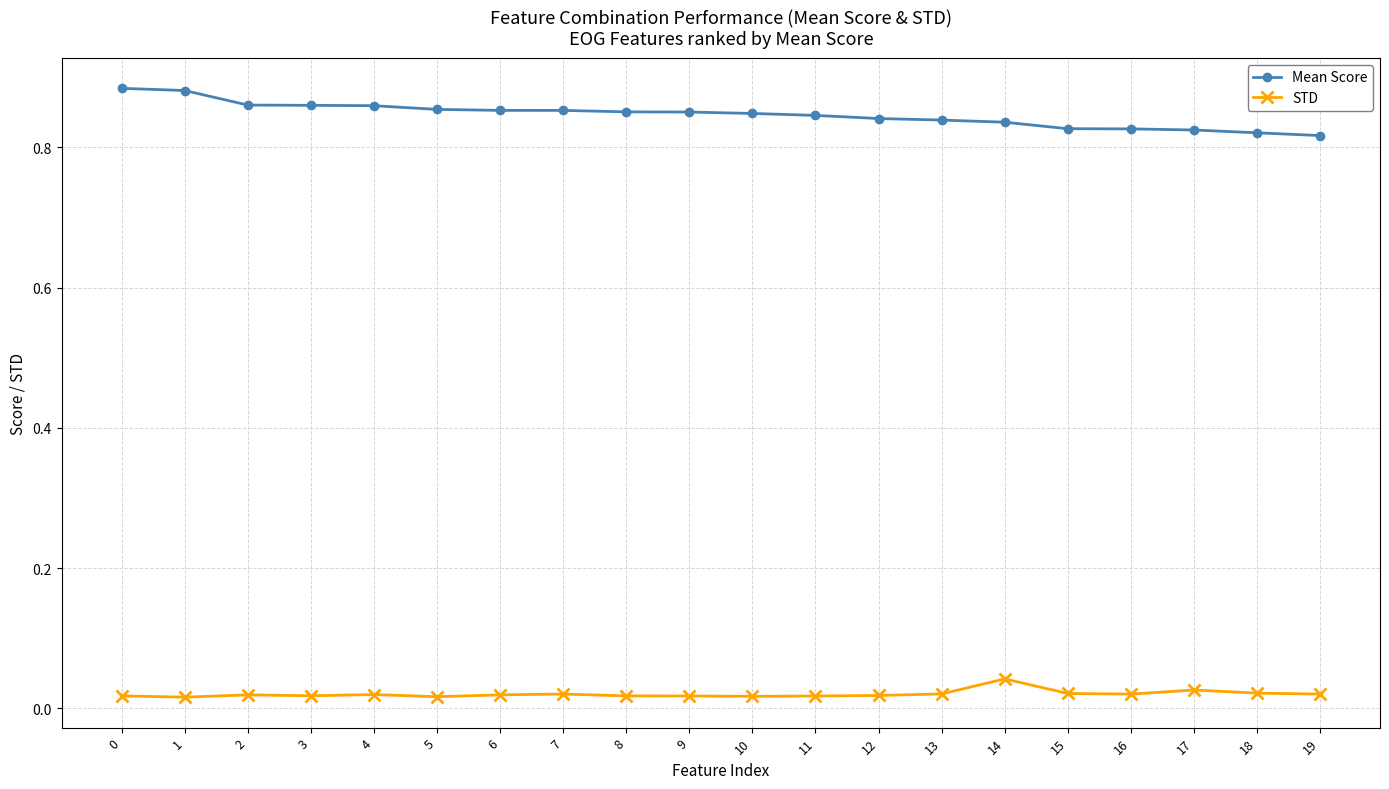

True or false: Mean Score and STD cross at least once.

False